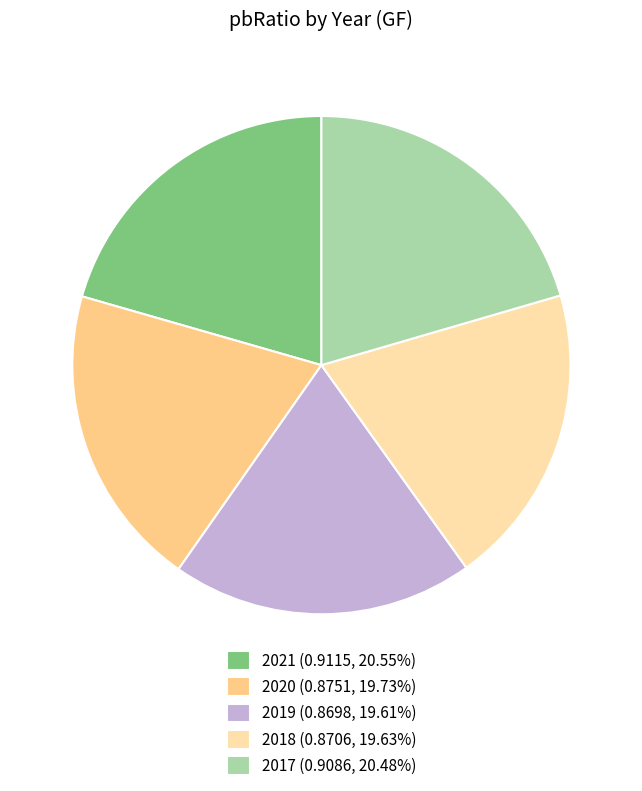

What percentage is the 2020 slice, to the nearest percent?

20%